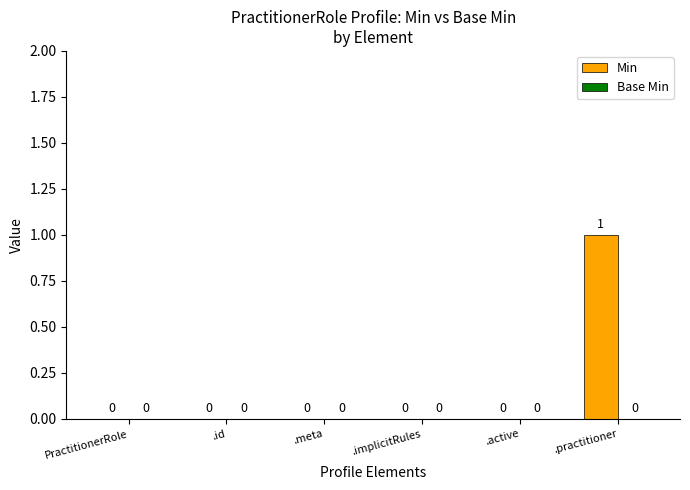

At which category does the chart reach its peak across all series?

.practitioner